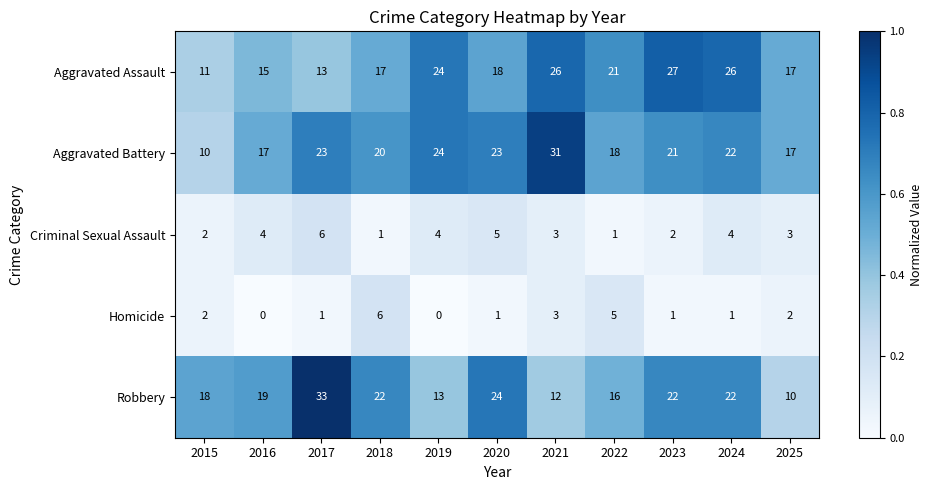

How many Criminal Sexual Assault values are between 2 and 4?

7